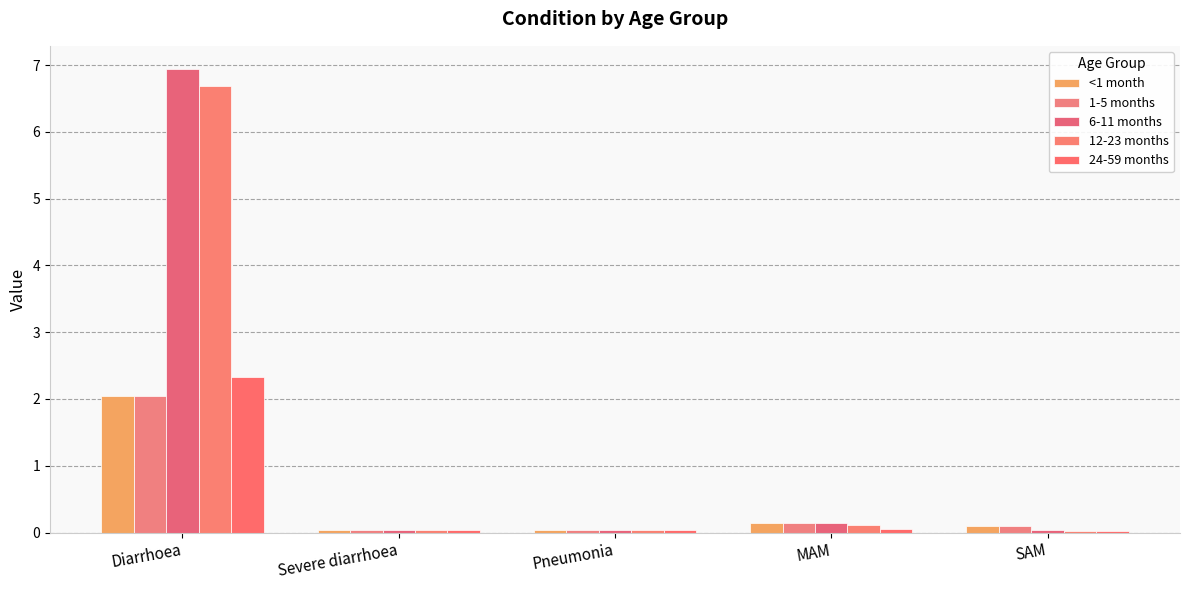

Count the number of data series in this chart.

5